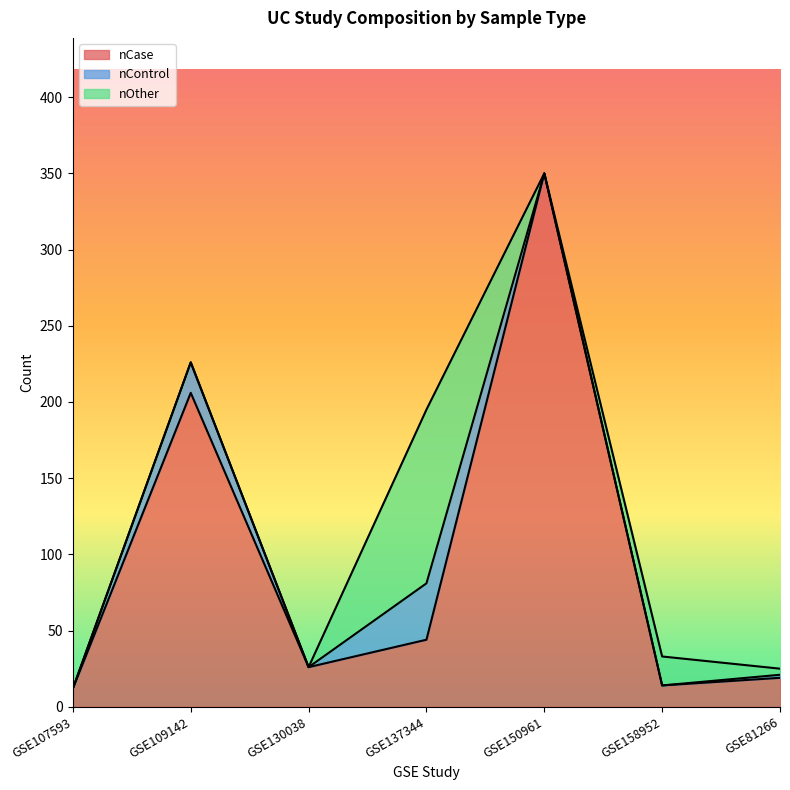

Rank the series by their maximum value, from highest to lowest.

nCase, nOther, nControl